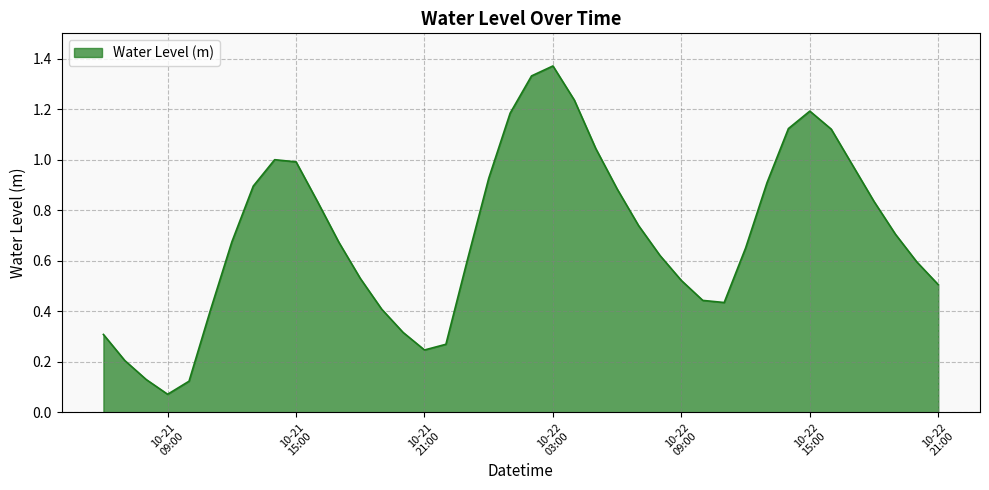

Does the chart display data point markers on the line(s)?

No